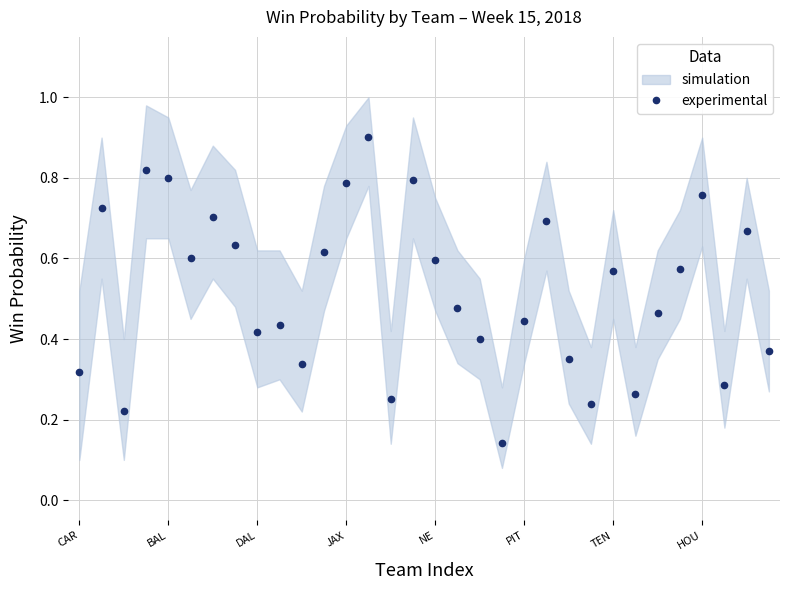

How many experimental values are between 0 and 1?

32